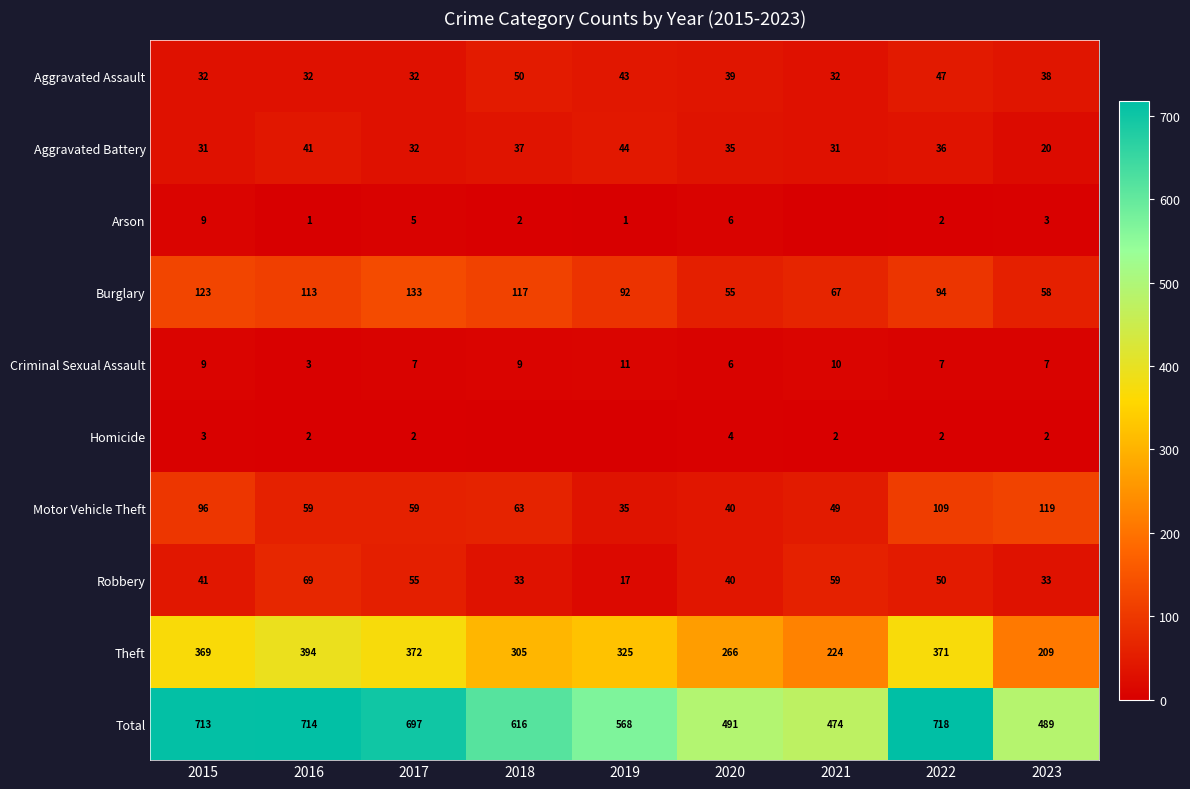

The value of Criminal Sexual Assault at 2019 is 11. True or false?

True